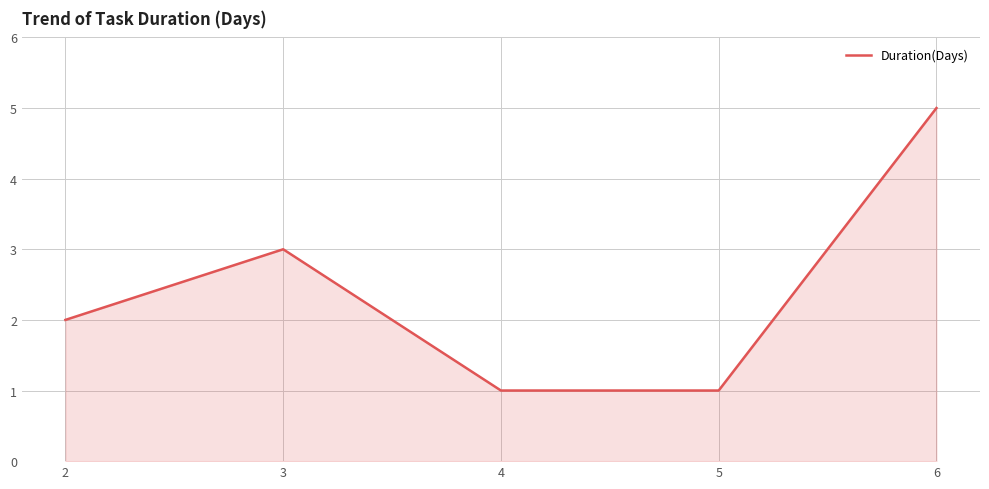

What is the ratio of the value at 3 to the value at 5?

3.0